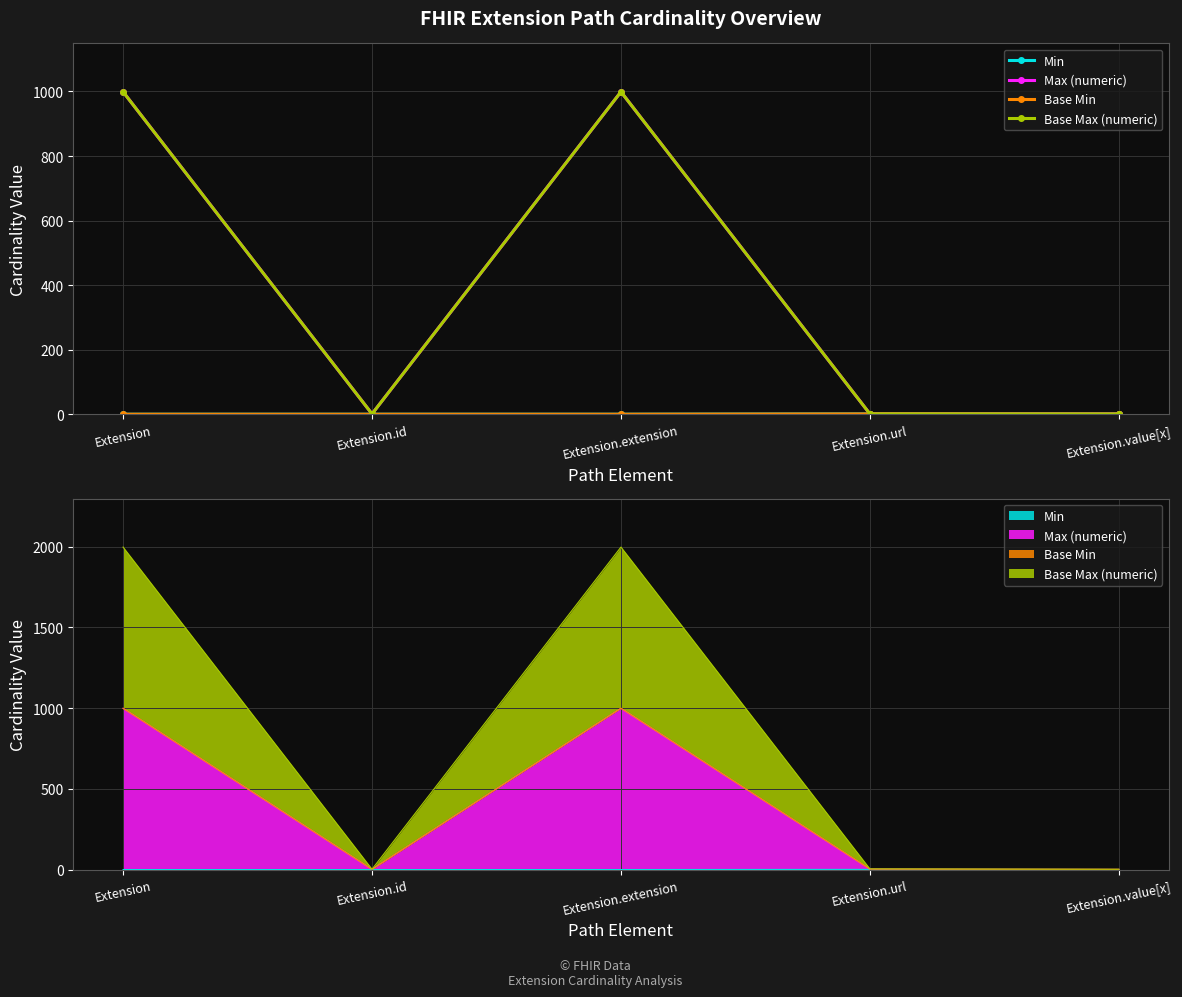

Reading left to right, transcribe all the data shown in this chart.

Min: Extension=0	Extension.id=0	Extension.extension=0	Extension.url=1	Extension.value[x]=0
Max (numeric): Extension=999	Extension.id=1	Extension.extension=999	Extension.url=1	Extension.value[x]=1
Base Min: Extension=0	Extension.id=0	Extension.extension=0	Extension.url=1	Extension.value[x]=0
Base Max (numeric): Extension=999	Extension.id=1	Extension.extension=999	Extension.url=1	Extension.value[x]=1